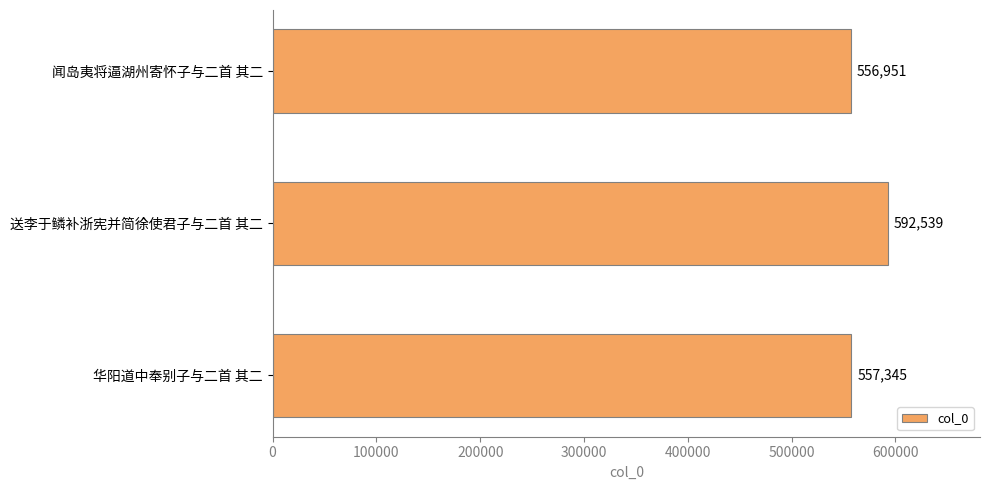

Is it true that the value at 华阳道中奉别子与二首 其二 is 557345?

True